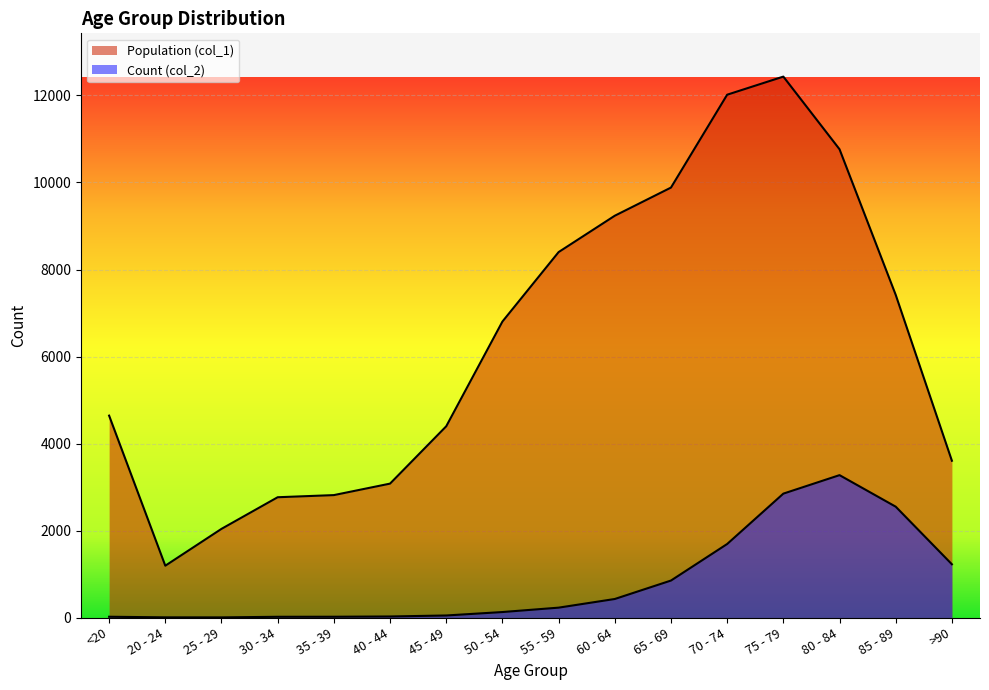

In Population (col_1), how many points are higher than both neighbors (excluding endpoints)?

1